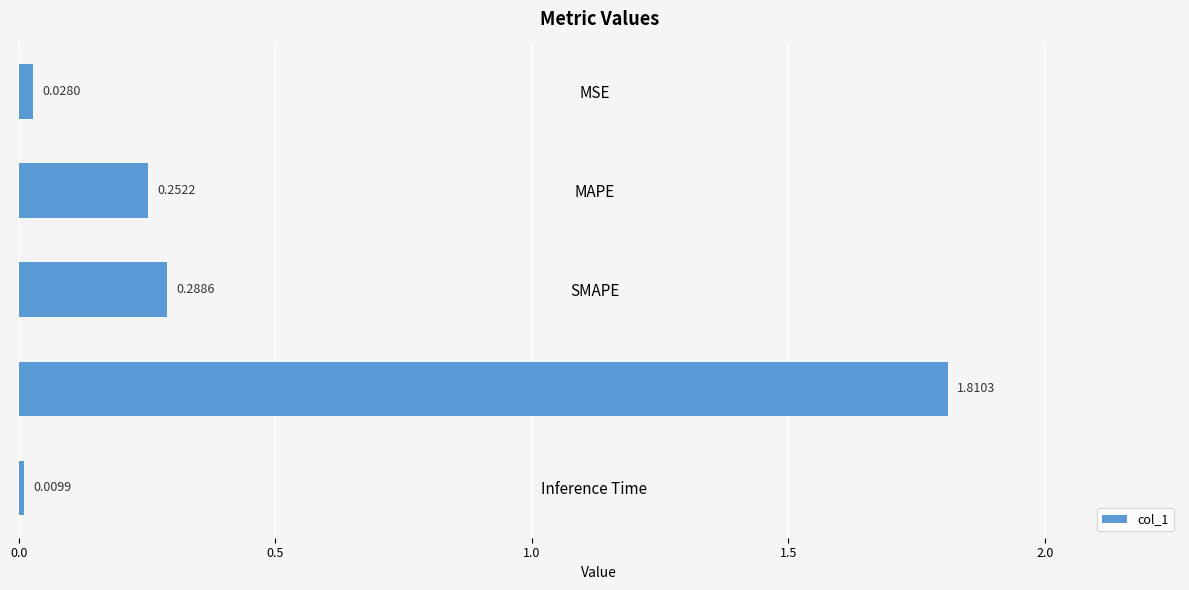

What is the label of the 5th bar from the top?

Inference Time